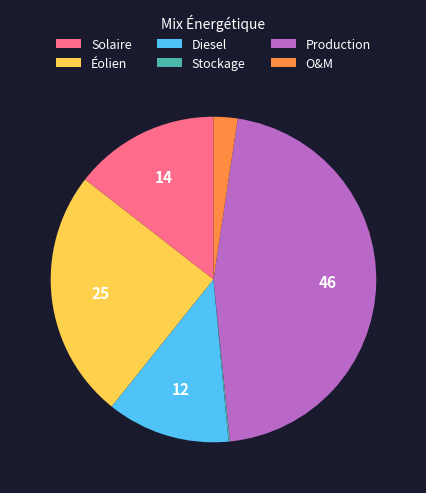

What is the largest slice in the pie chart?

Production